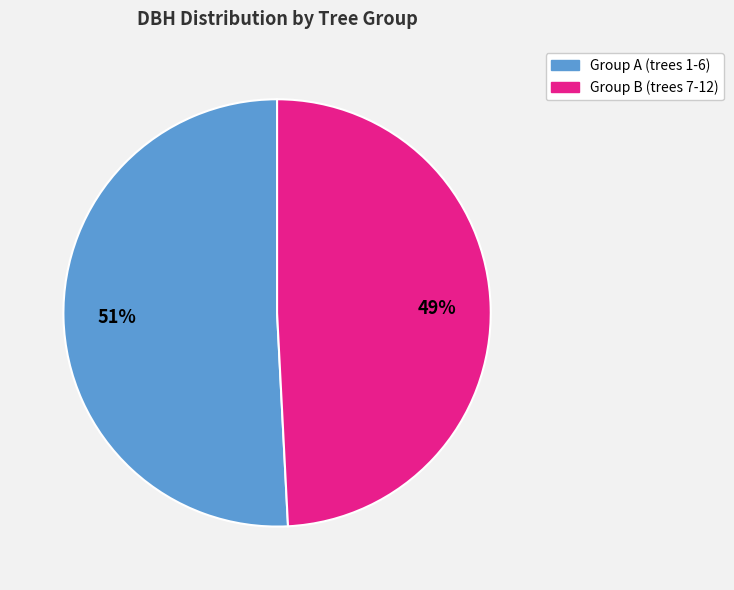

To the nearest percent, what is the average slice percentage?

50%